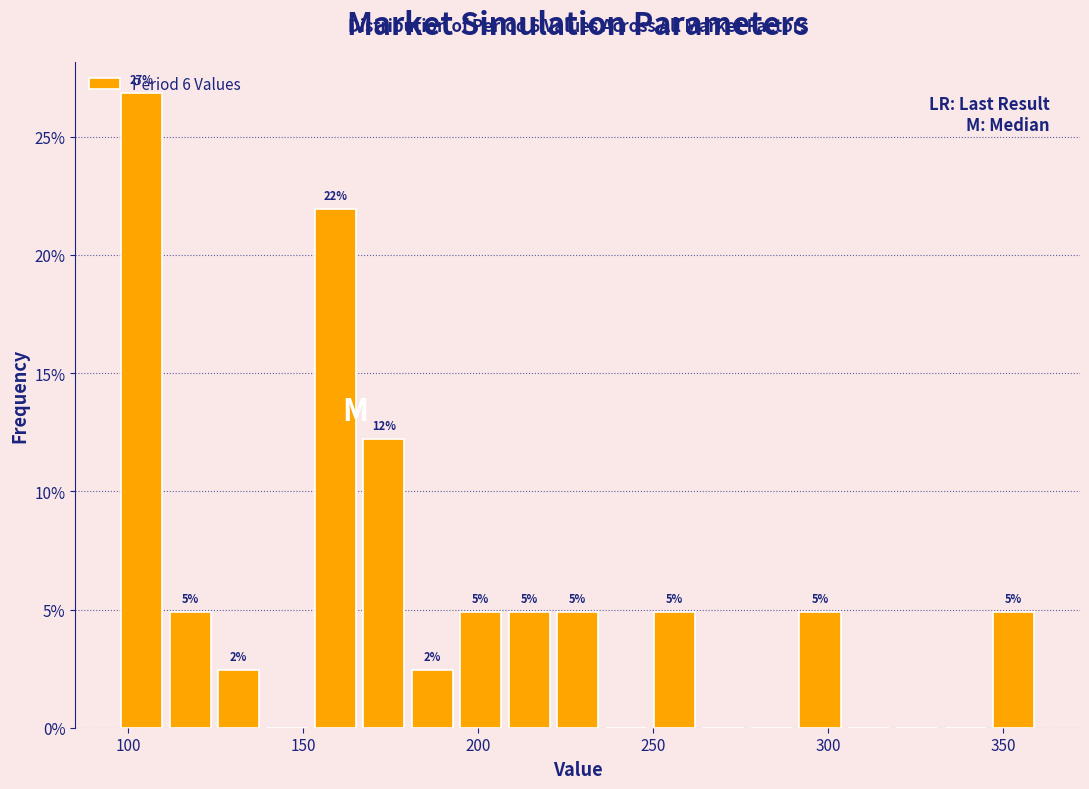

Read against the x-axis, roughly where is the centre of the tallest bar?

105